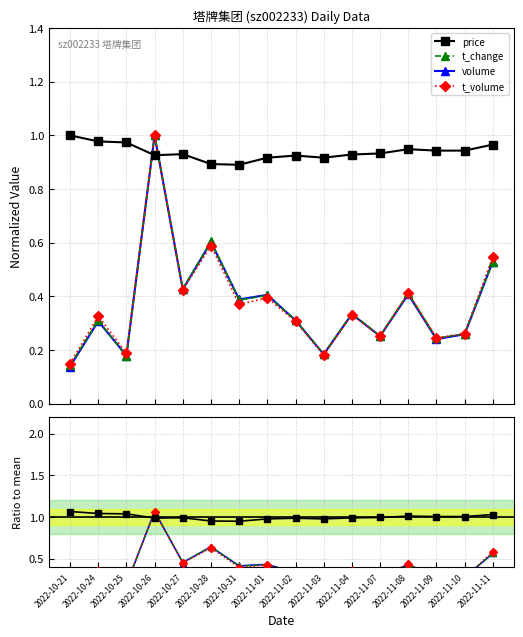

Rank the series by their maximum value, from lowest to highest.

price, volume, t_change, t_volume